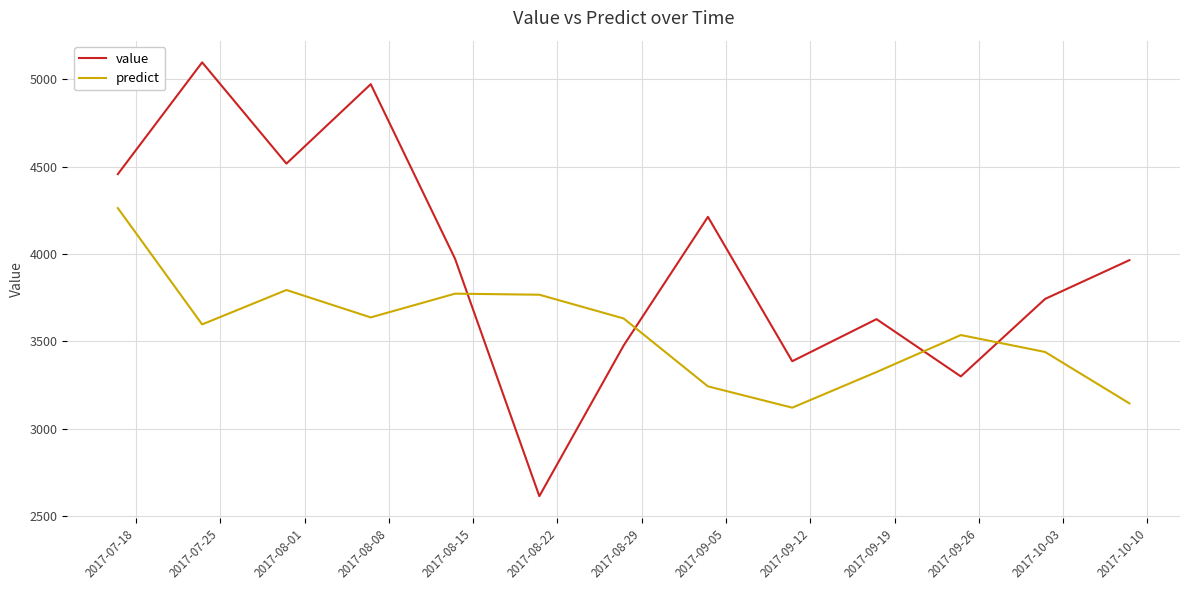

What is the difference between the maximum and minimum values in the predict series?

1143.0